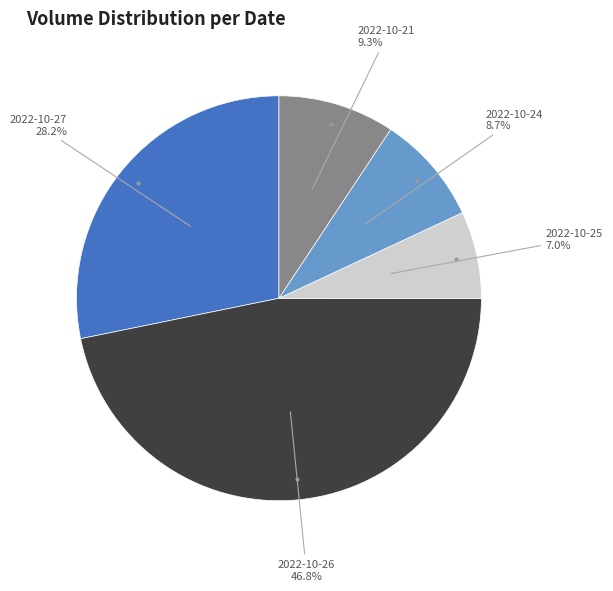

Is there any slice that represents more than half of the pie?

No